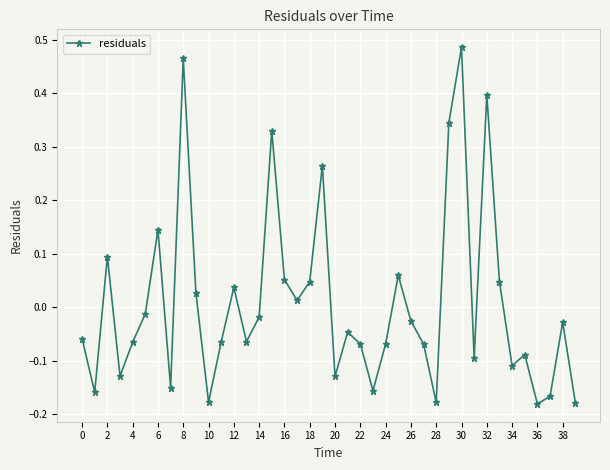

How many values are below zero?

25